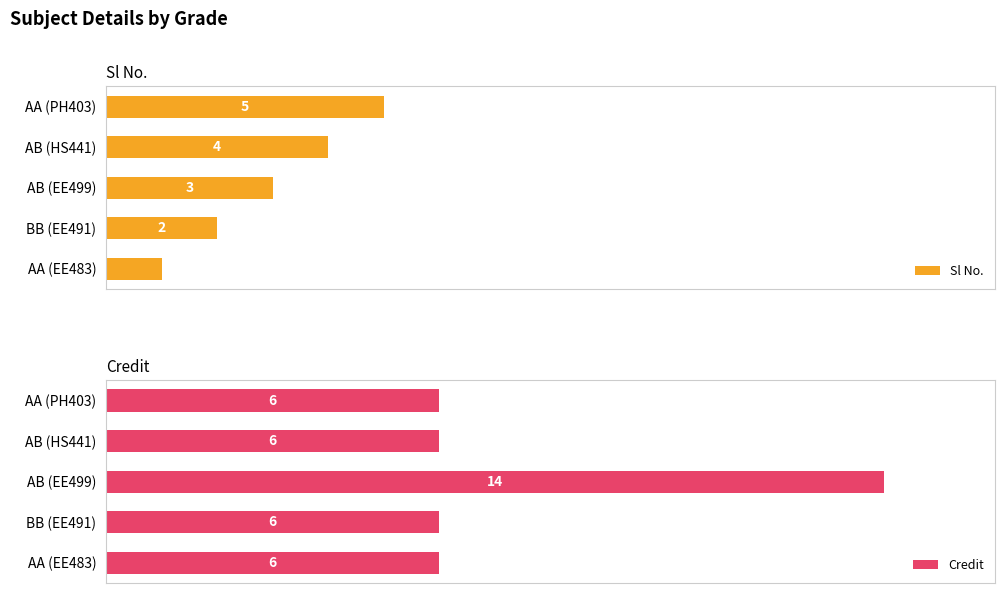

At which label is Sl No. closest to 3?

AB (EE499)